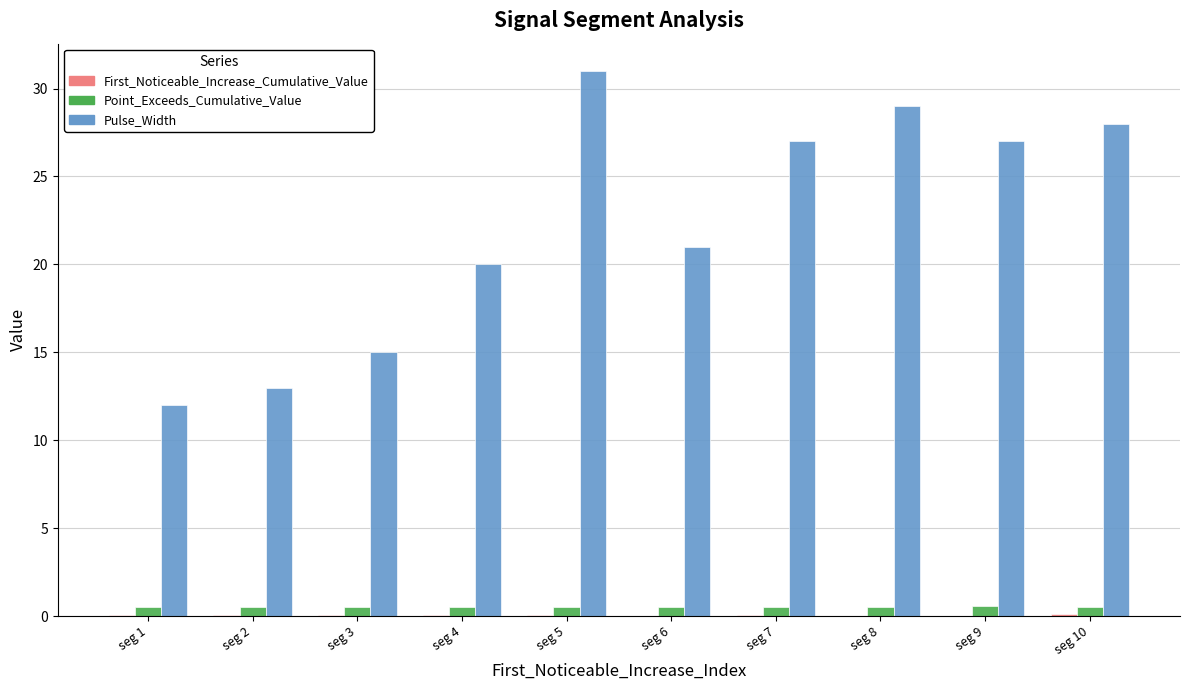

What is the sum of the Point_Exceeds_Cumulative_Value values at seg 5 and seg 6?

1.0